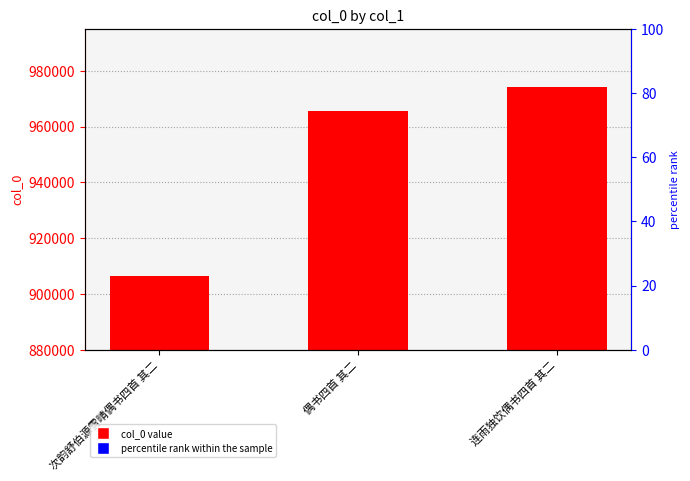

The chart shows a value of 470691 at 次韵舒伯源雪晴偶书四首 其二. True or false?

False